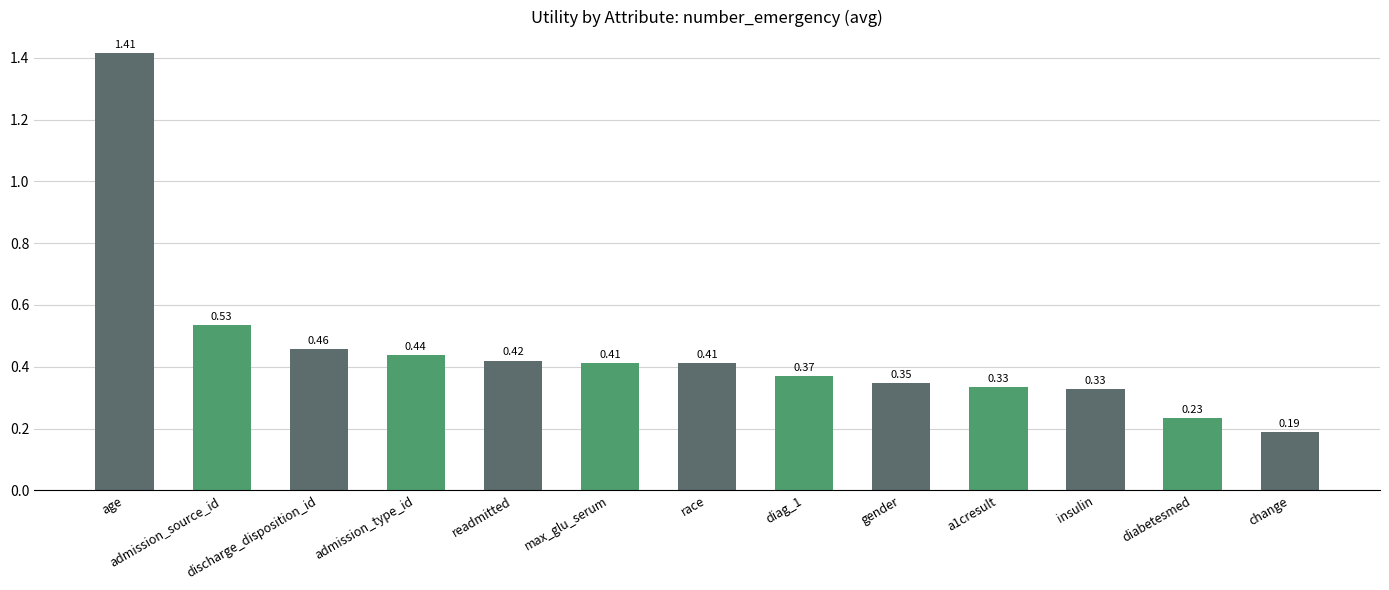

Does the chart contain any negative values?

No